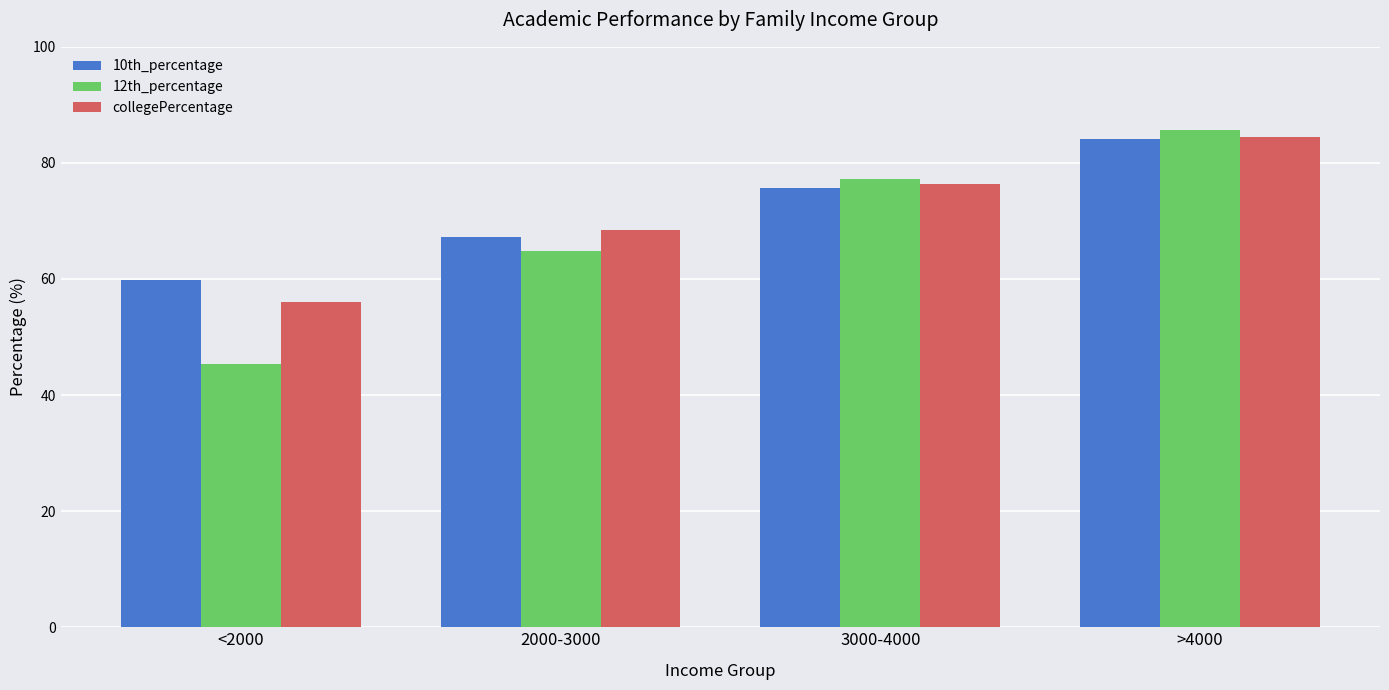

Rank the categories by collegePercentage value from lowest to highest.

<2000, 2000-3000, 3000-4000, >4000